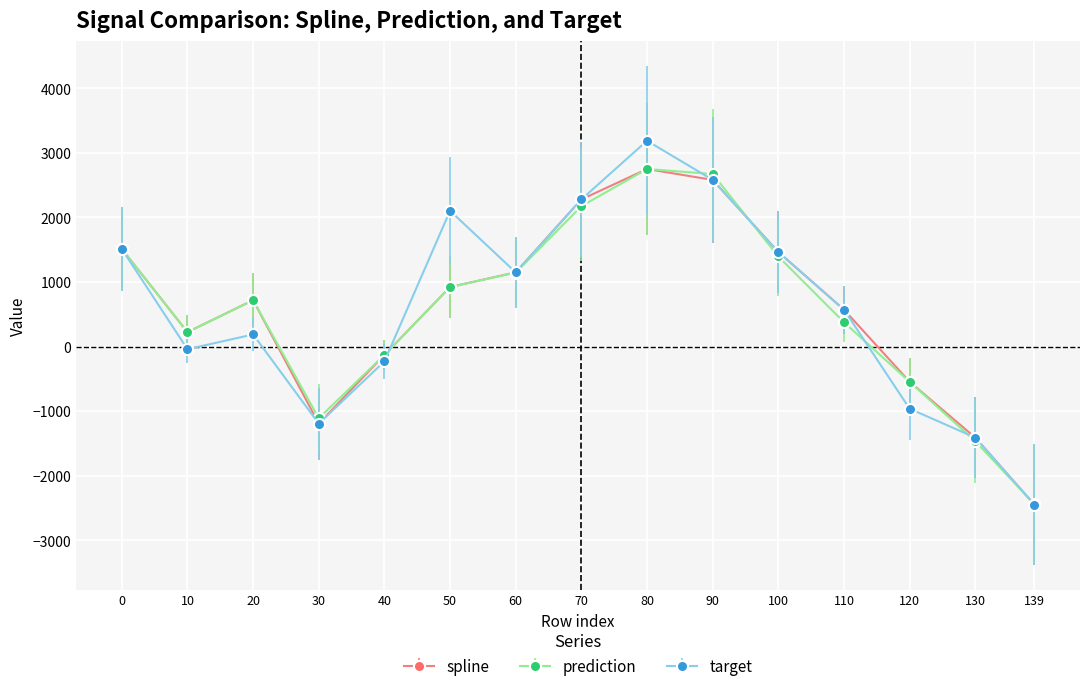

At which label is prediction closest to 154?

10